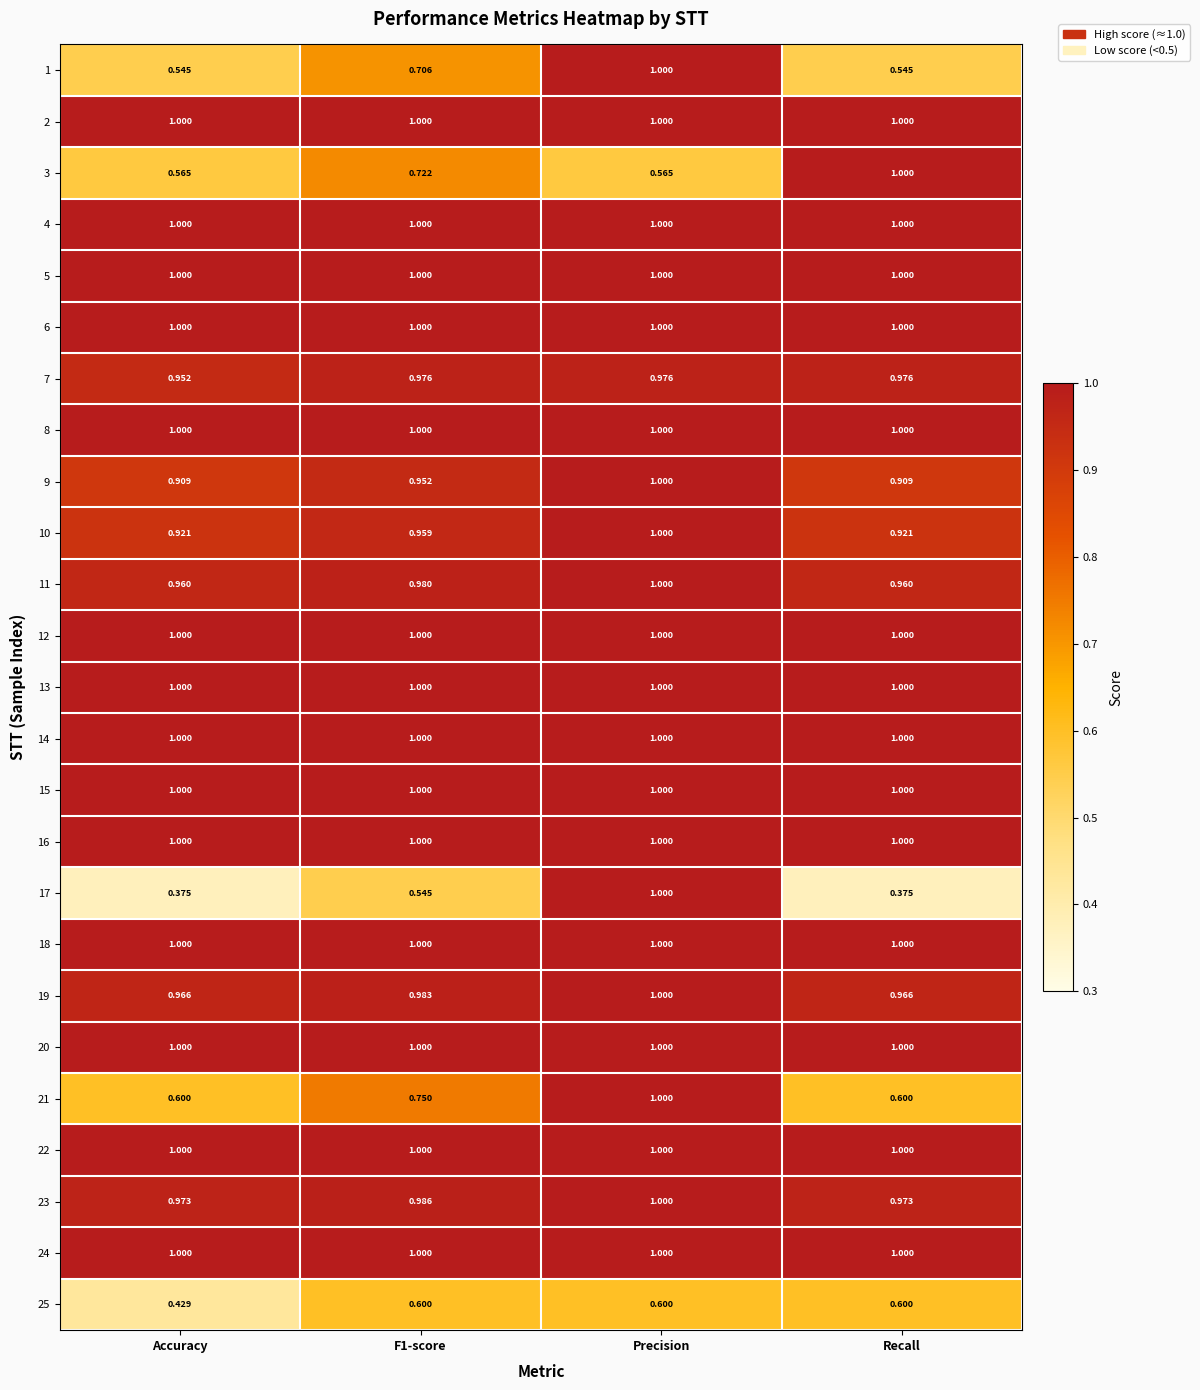

At how many categories does at least one series exceed 0?

4